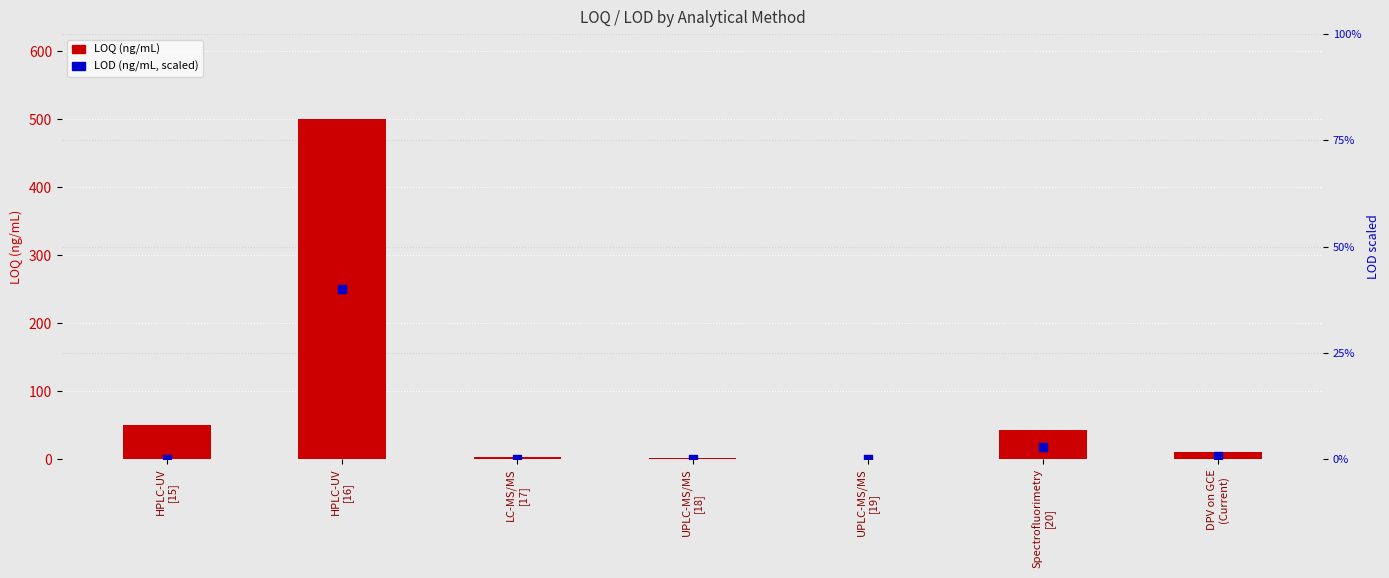

Is the value of LOD (ng/mL, scaled) at HPLC-UV
[16] greater than the value of LOQ (ng/mL) at Spectrofluorimetry
[20]?

No